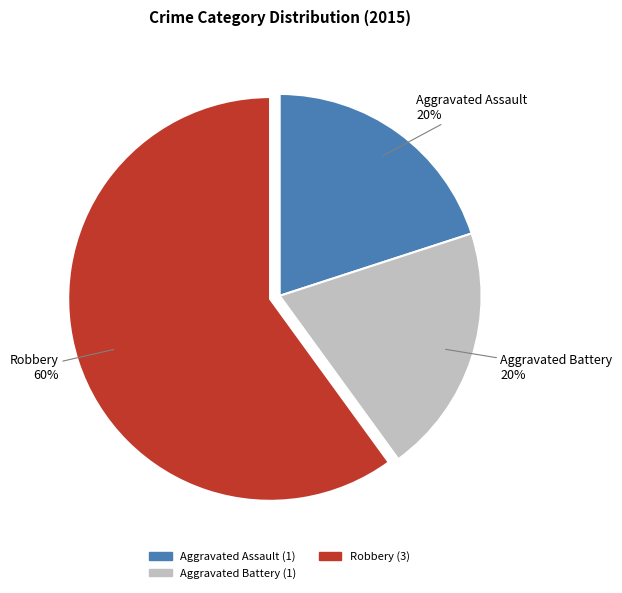

To the nearest percent, what is the average slice percentage?

33%